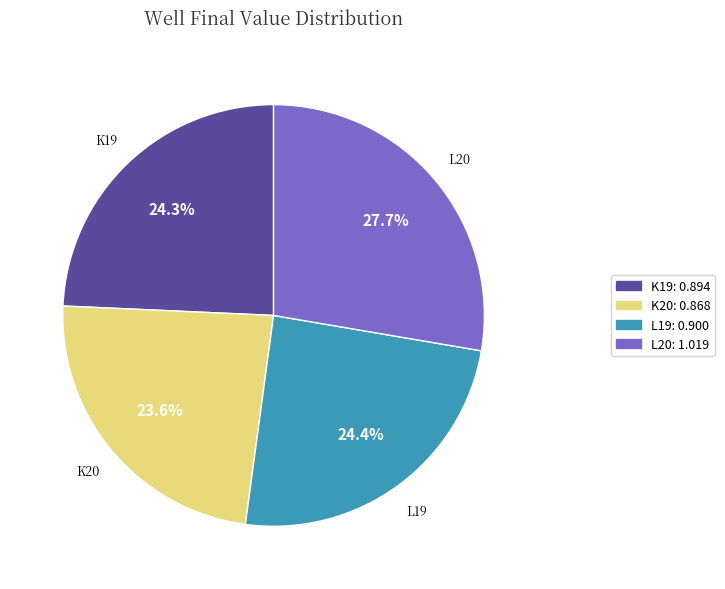

Which has a higher value, K19 or L20?

L20